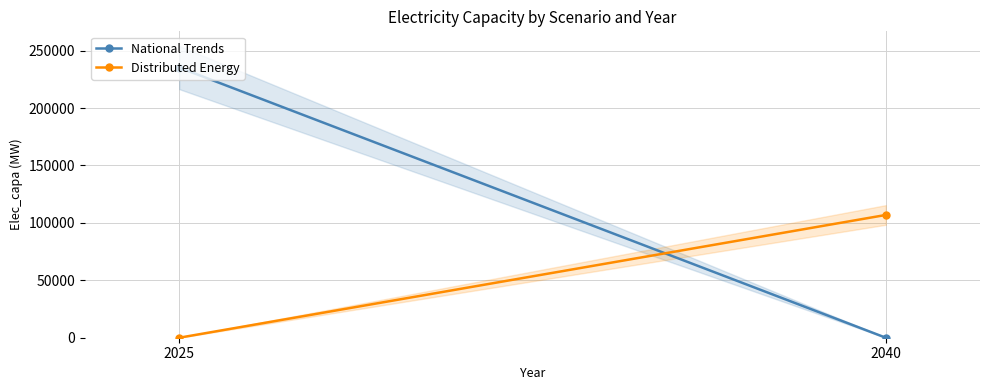

Reading left to right, transcribe all the data shown in this chart.

National Trends: 235240	0
Distributed Energy: 0	106880